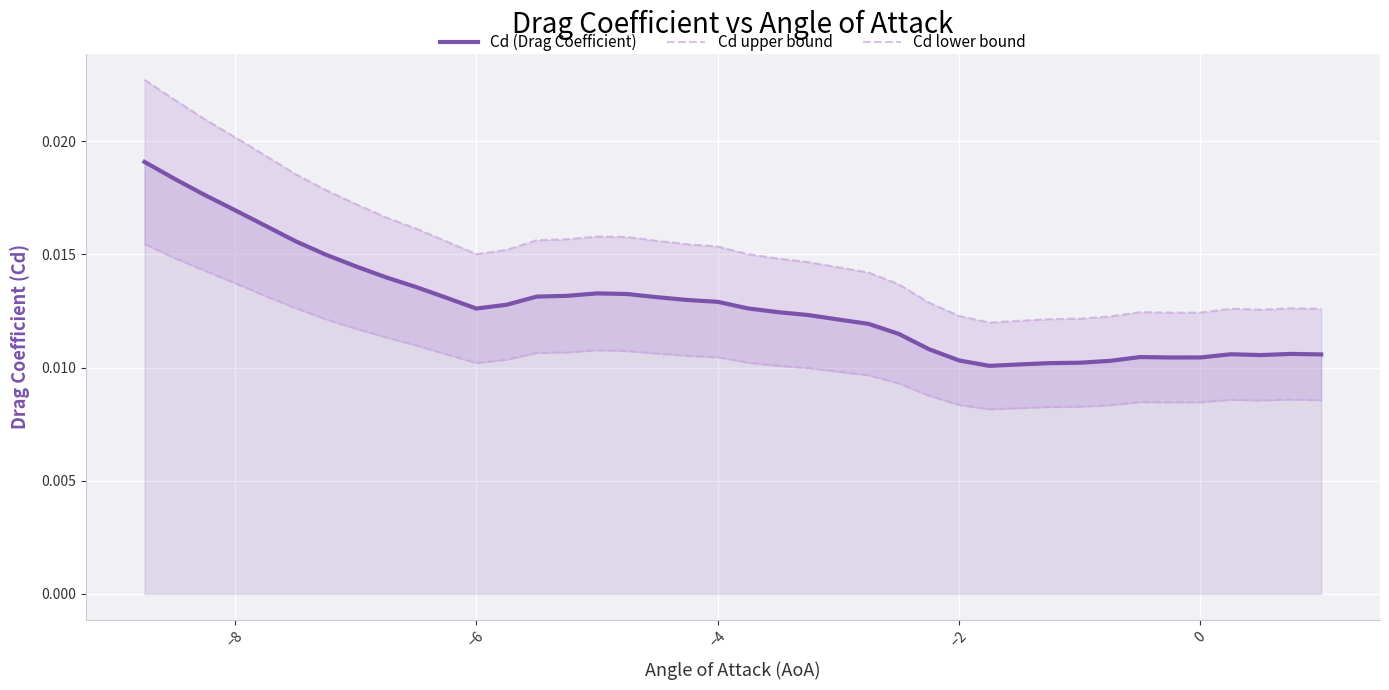

In Cd lower bound, how many points are higher than both neighbors (excluding endpoints)?

4